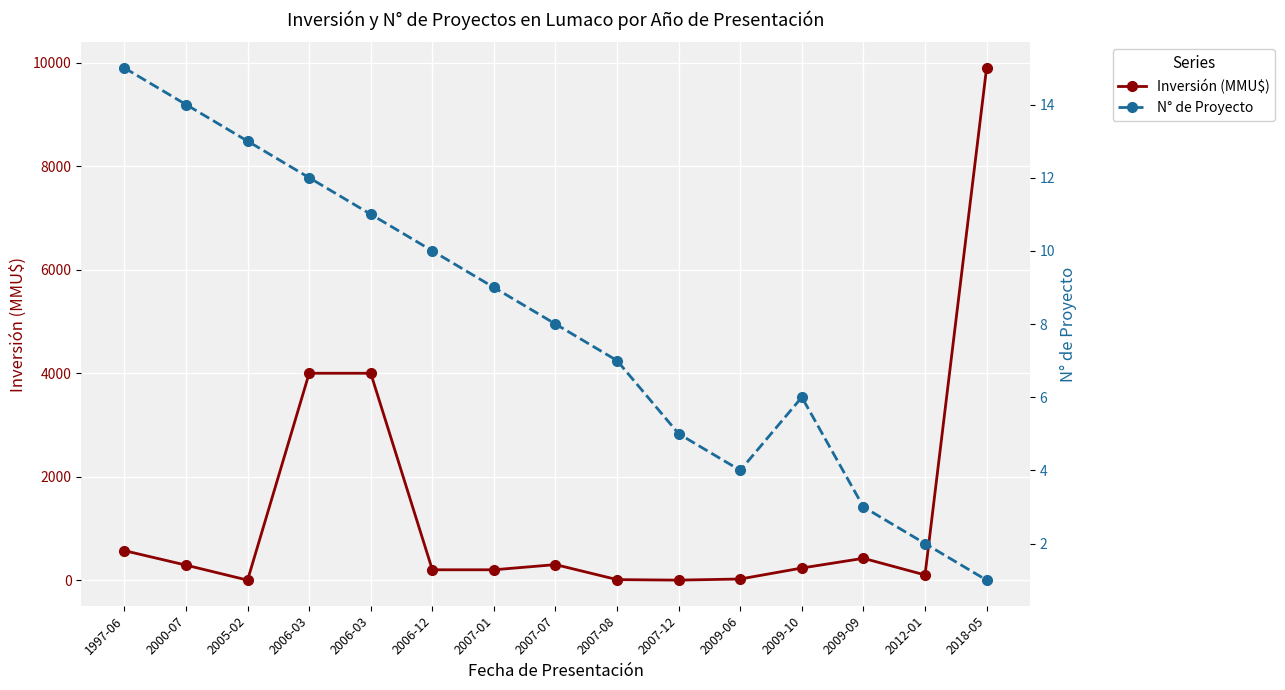

Rank the series by their maximum value, from lowest to highest.

N° de Proyecto, Inversión (MMU$)